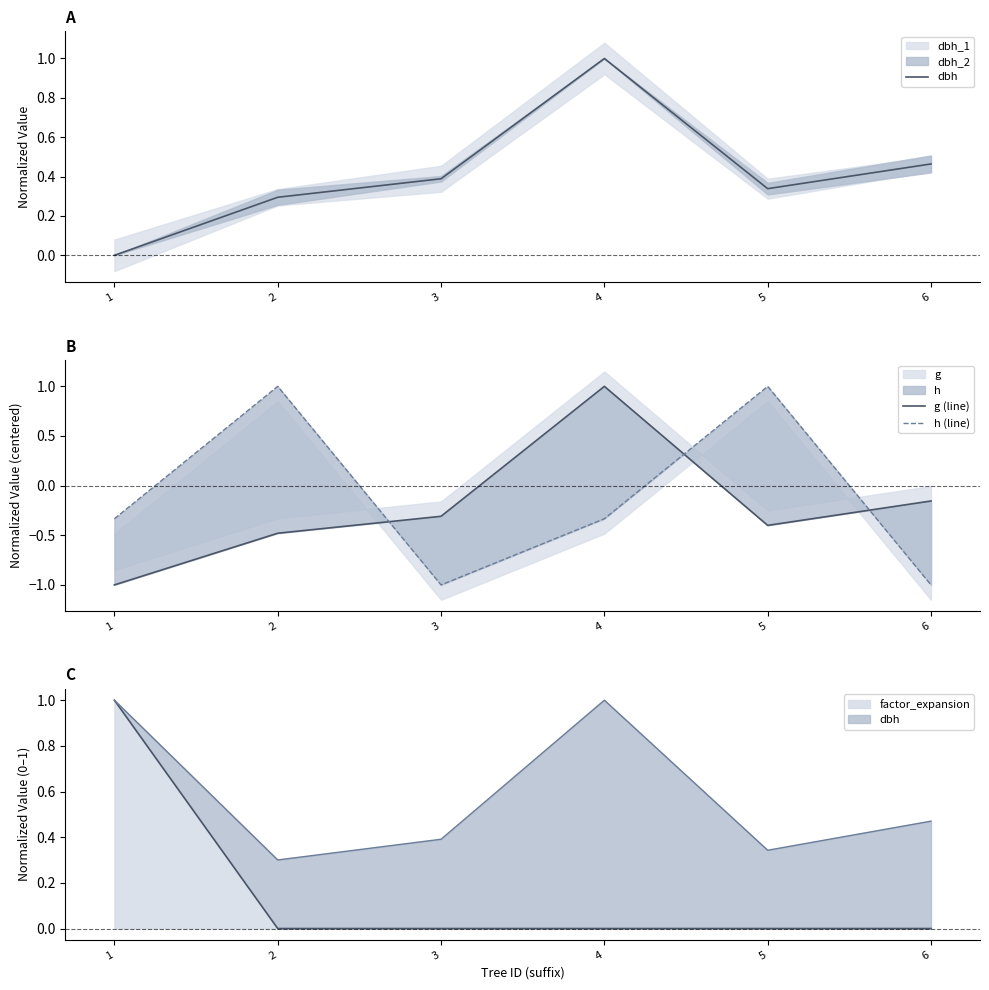

Reading left to right, what are all the values shown in this chart?

dbh: 0.0	0.3	0.4	1.0	0.3	0.5
g (line): -1.0	-0.5	-0.3	1.0	-0.4	-0.2
h (line): -0.3	1.0	-1.0	-0.3	1.0	-1.0